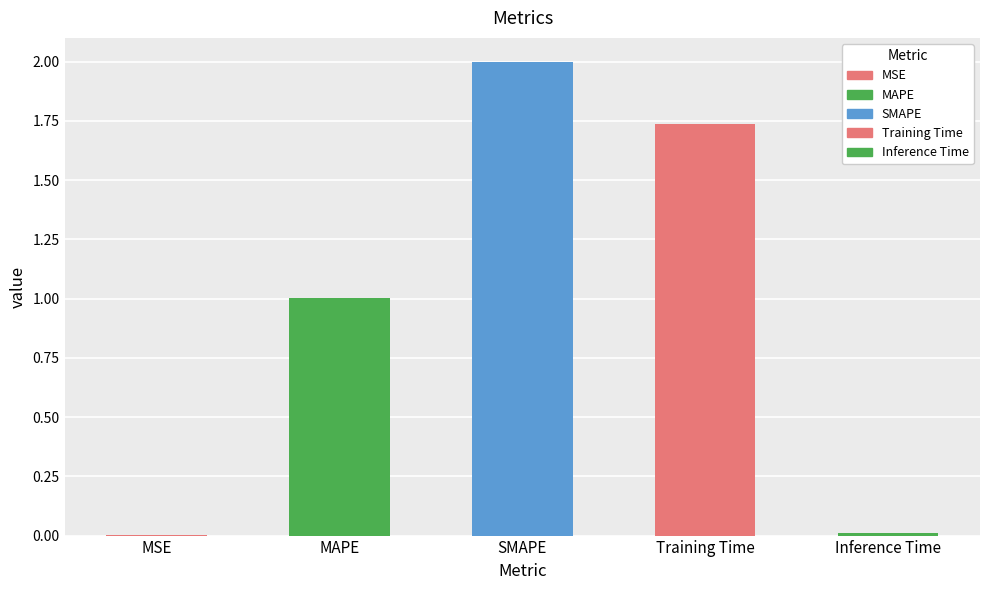

Is it true that the value at SMAPE is 0.6?

False